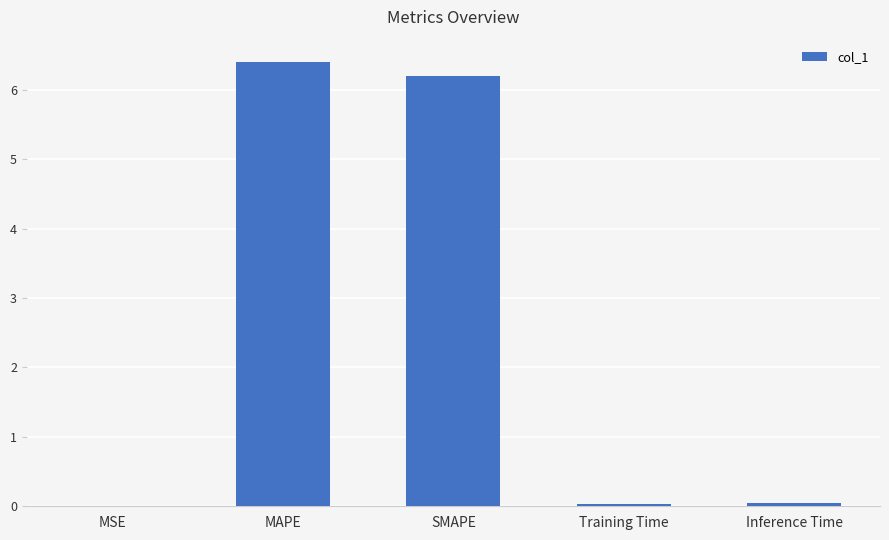

Are the bars grouped side by side (vs. stacked)?

No